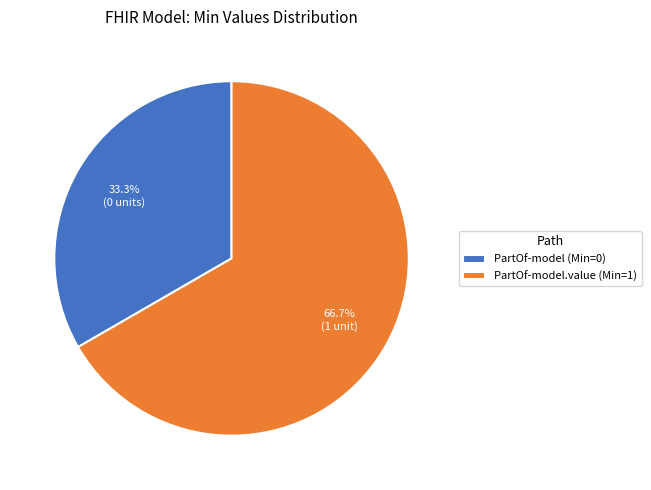

Rank the categories by value from lowest to highest.

PartOf-model (Min=0), PartOf-model.value (Min=1)